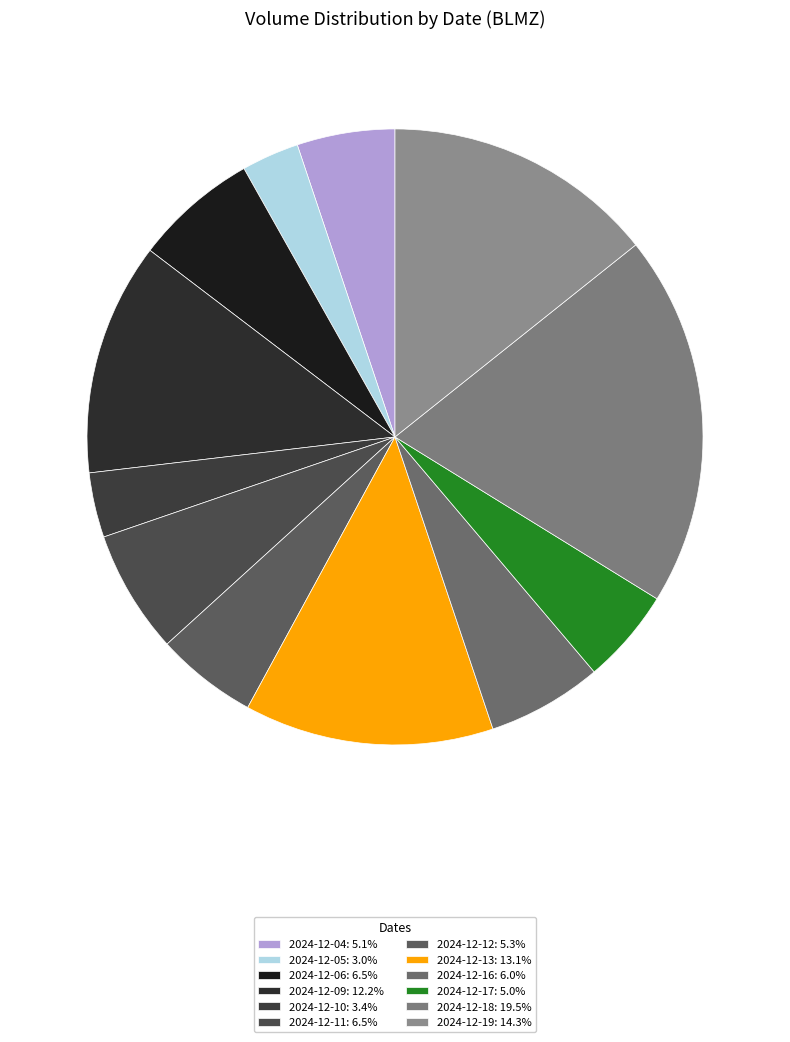

To the nearest percent, what percentage of the pie is 2024-12-16?

6%